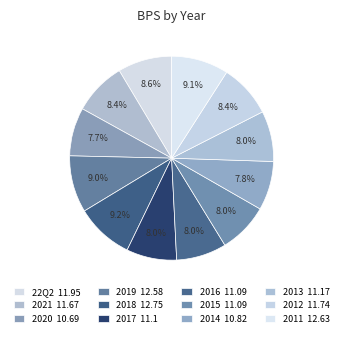

Count the number of slices in the pie.

12